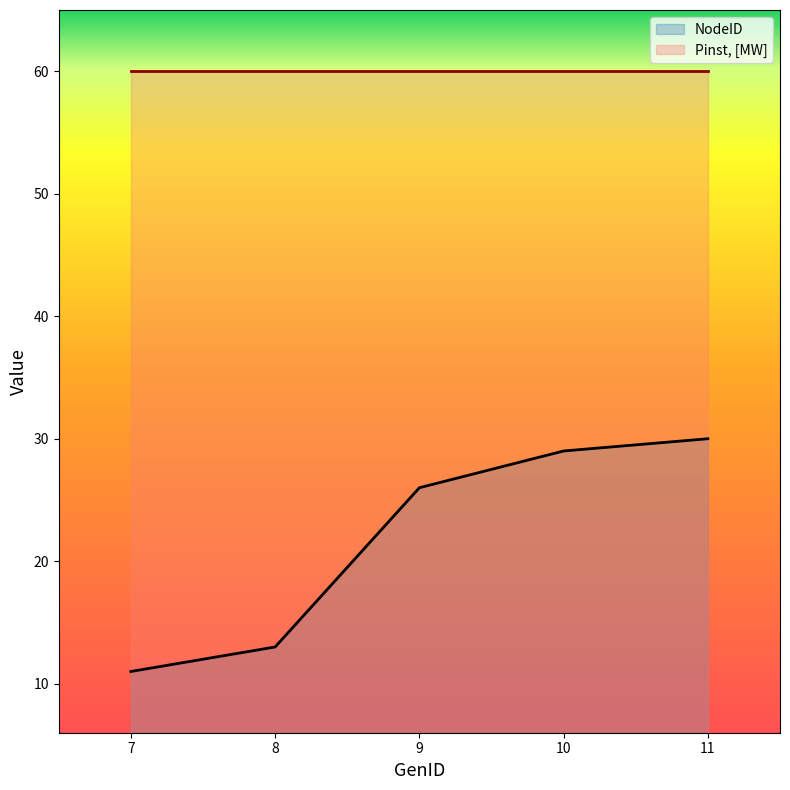

Rank the categories by value from highest to lowest.

11, 10, 9, 8, 7